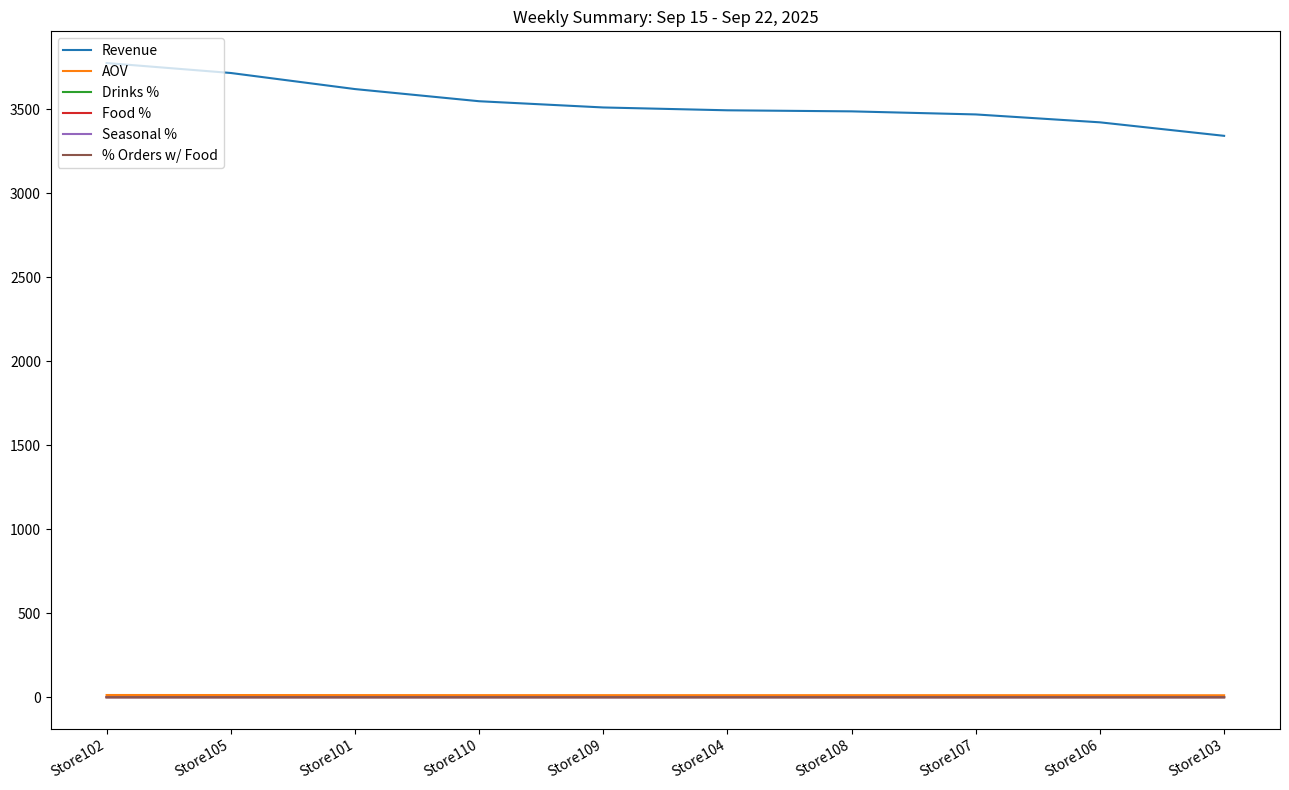

What is the sum of the % Orders w/ Food values at Store110 and Store108?

0.8